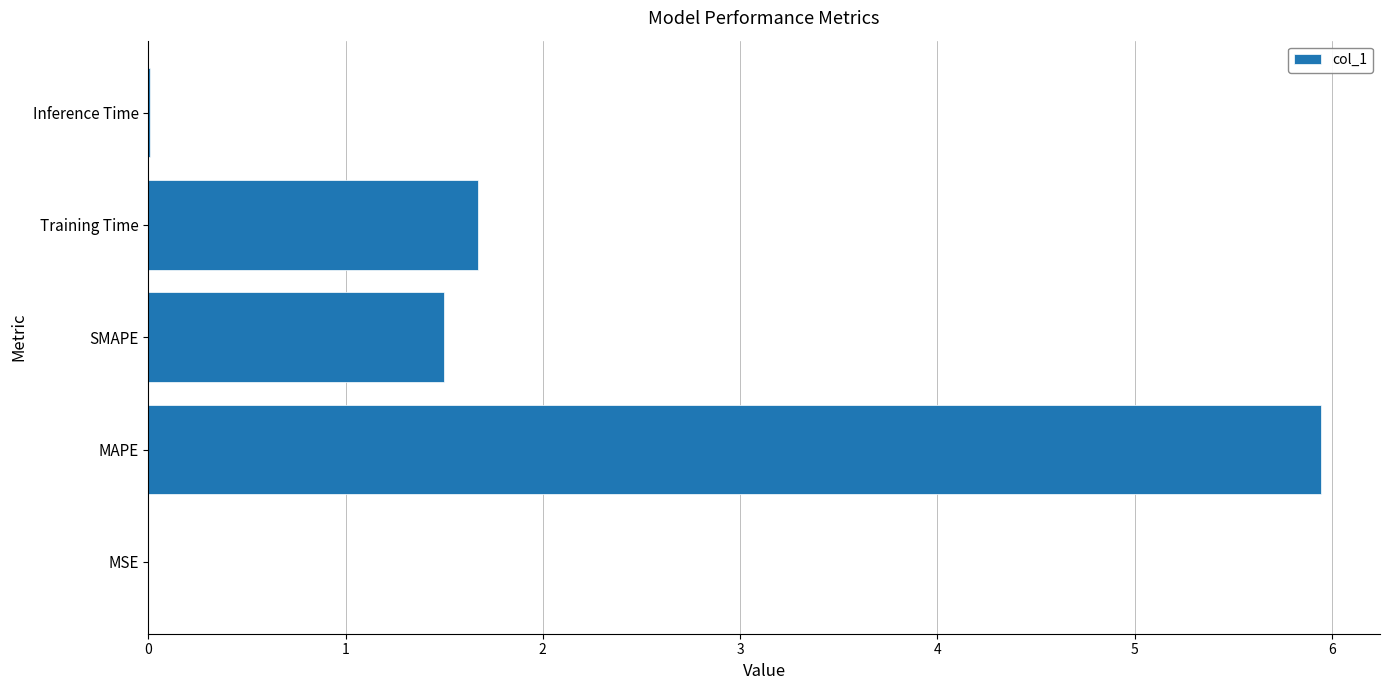

What is the maximum value shown in the chart?

5.9